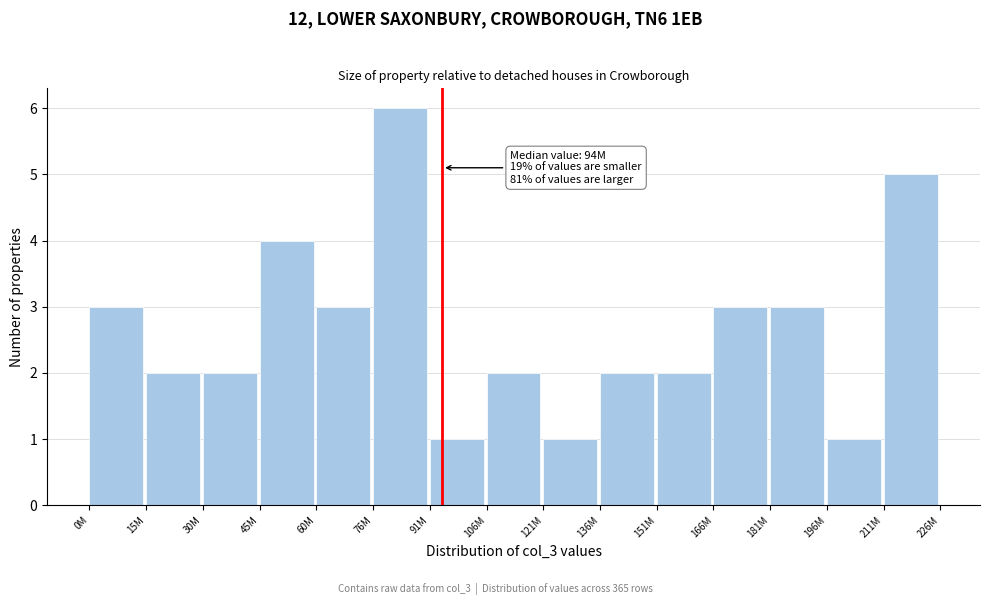

Reading left to right, transcribe all the data shown in this chart.

3	2	2	4	3	6	1	2	1	2	2	3	3	1	5